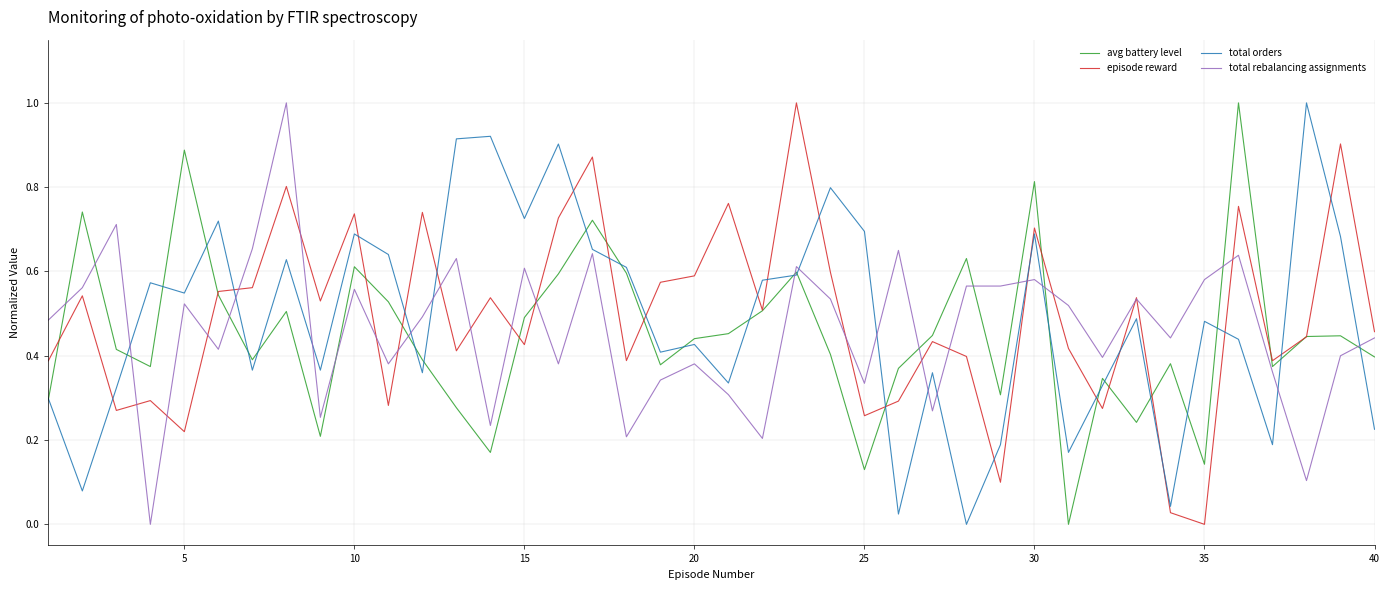

How many intersections are there between episode reward and total orders?

20